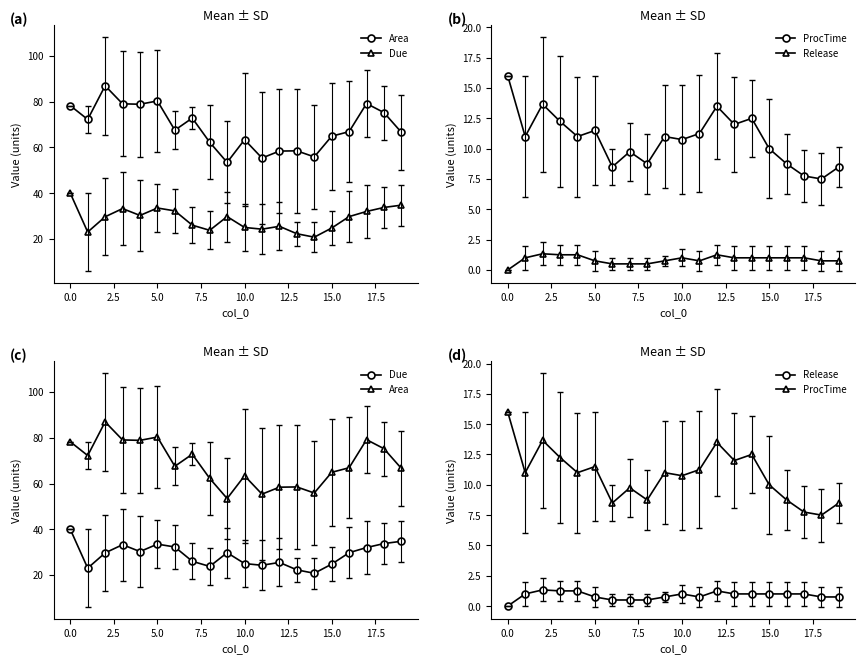

What are all the series names shown in the legend?

Area, Due, ProcTime, Release